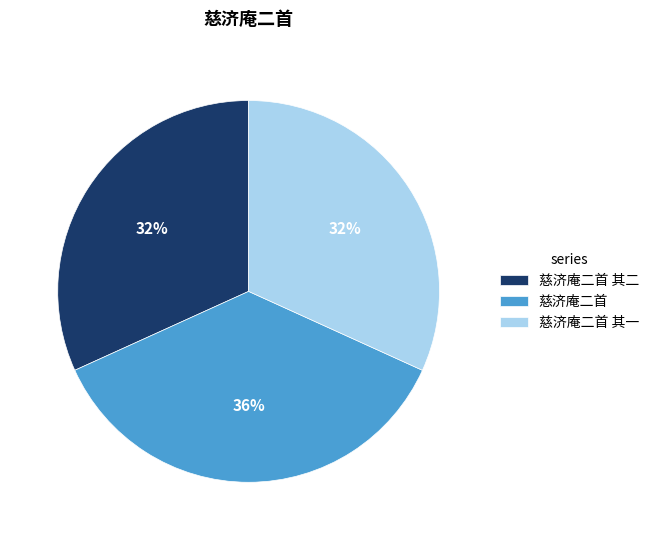

Which category has the biggest portion of the pie?

慈济庵二首